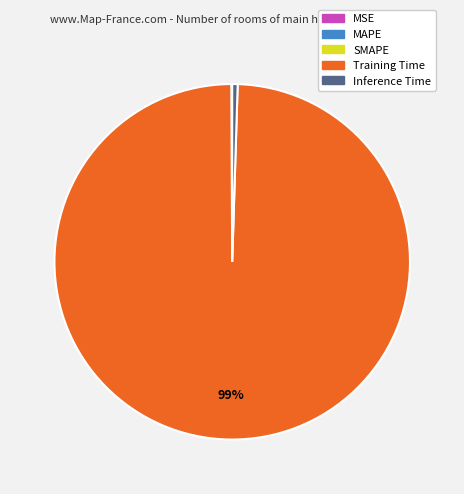

The Training Time slice represents 89% of the pie. True or false?

False